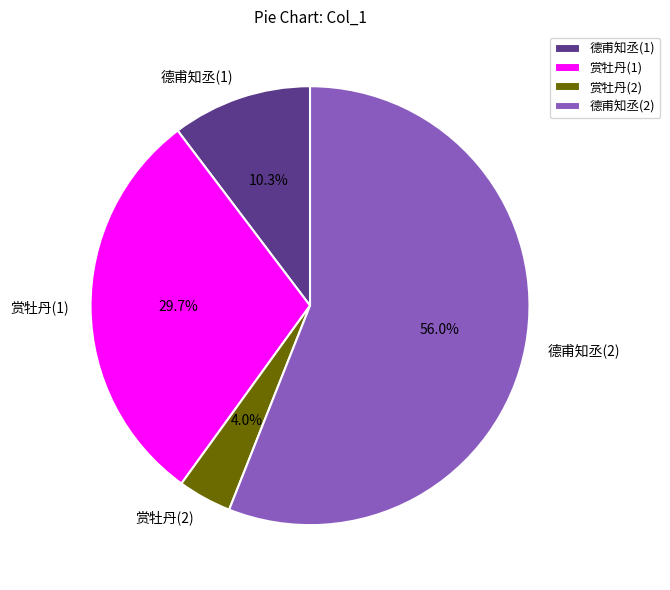

Combined, what portion of the pie is 德甫知丞(2) and 赏牡丹(1)?

85.7%